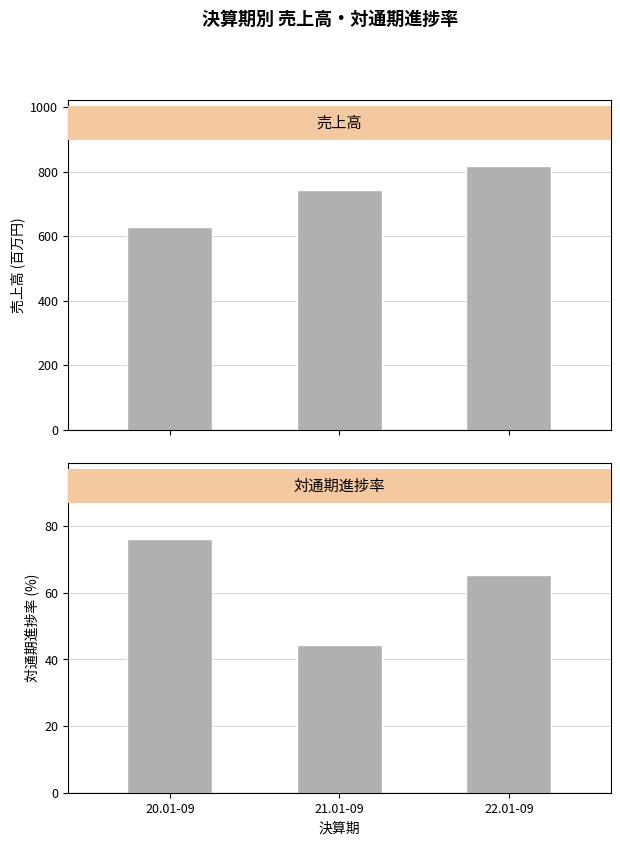

Between 20.01-09 and 21.01-09, which series saw the biggest shift?

売上高